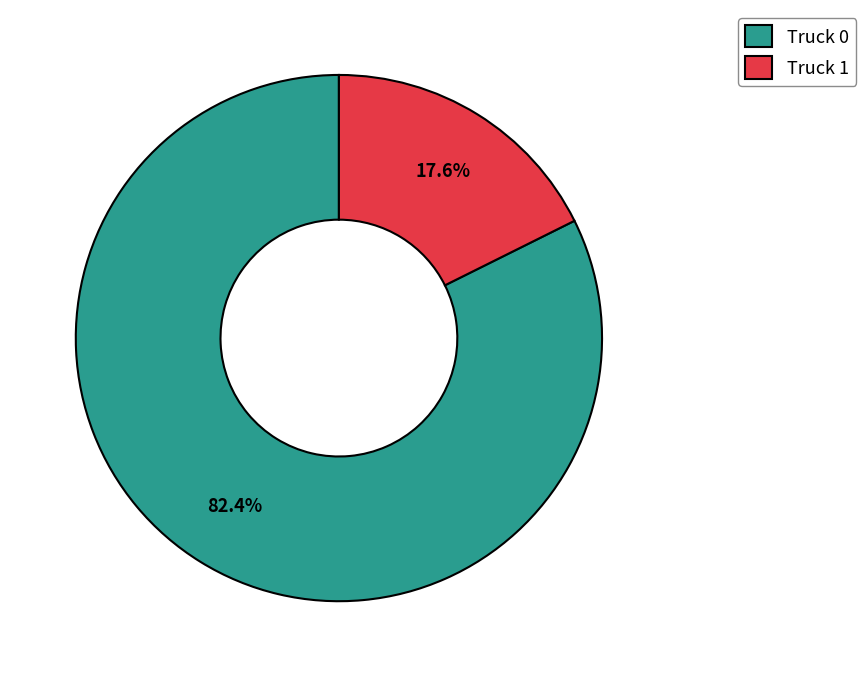

Between Truck 0 and Truck 1, which is larger?

Truck 0